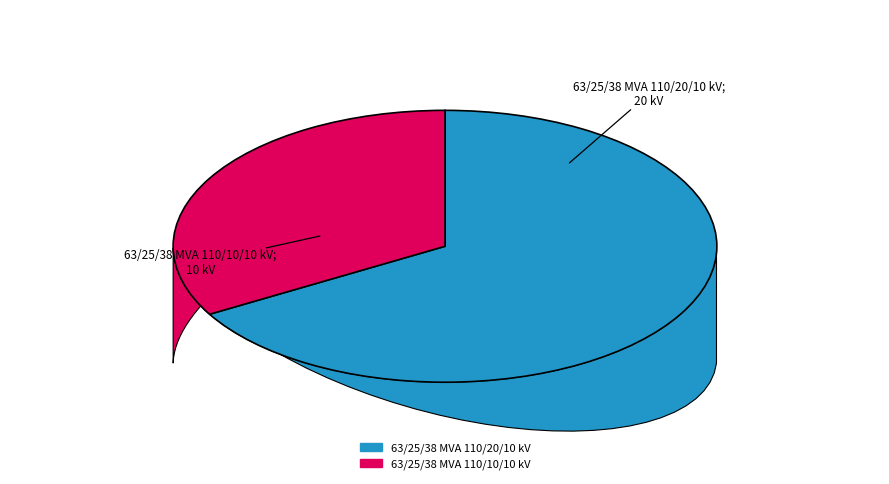

Does any single category account for the majority?

Yes